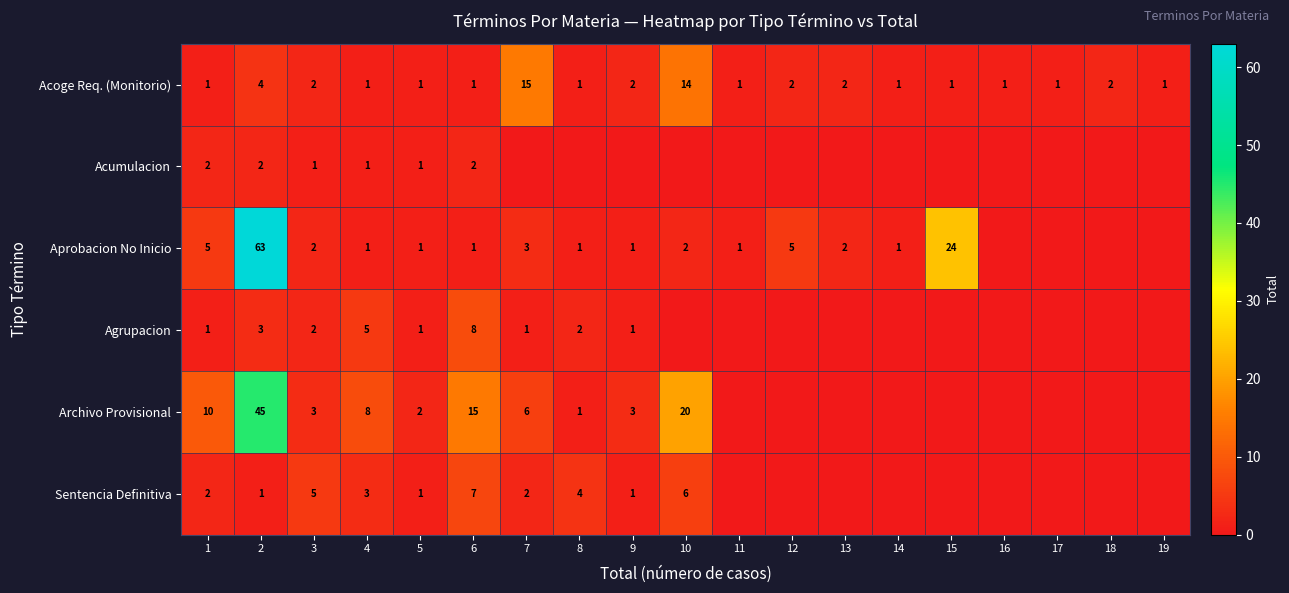

True or false: Acoge Req. (Monitorio) has a value of 25 at 7.

False